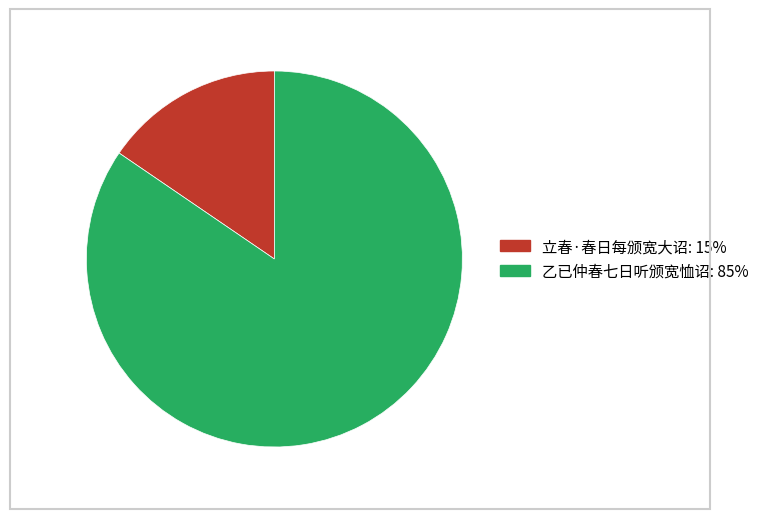

Rank the categories by value from highest to lowest.

乙已仲春七日听颁宽恤诏, 立春·春日每颁宽大诏